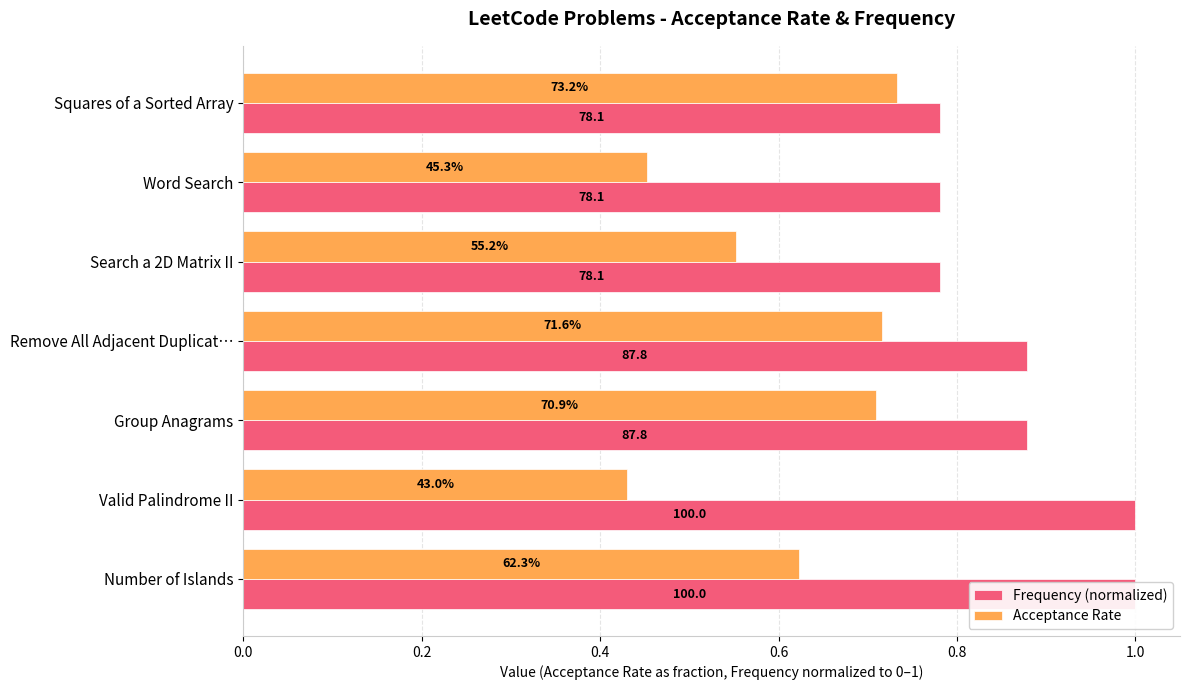

What is the sum of all Acceptance Rate values?

4.2